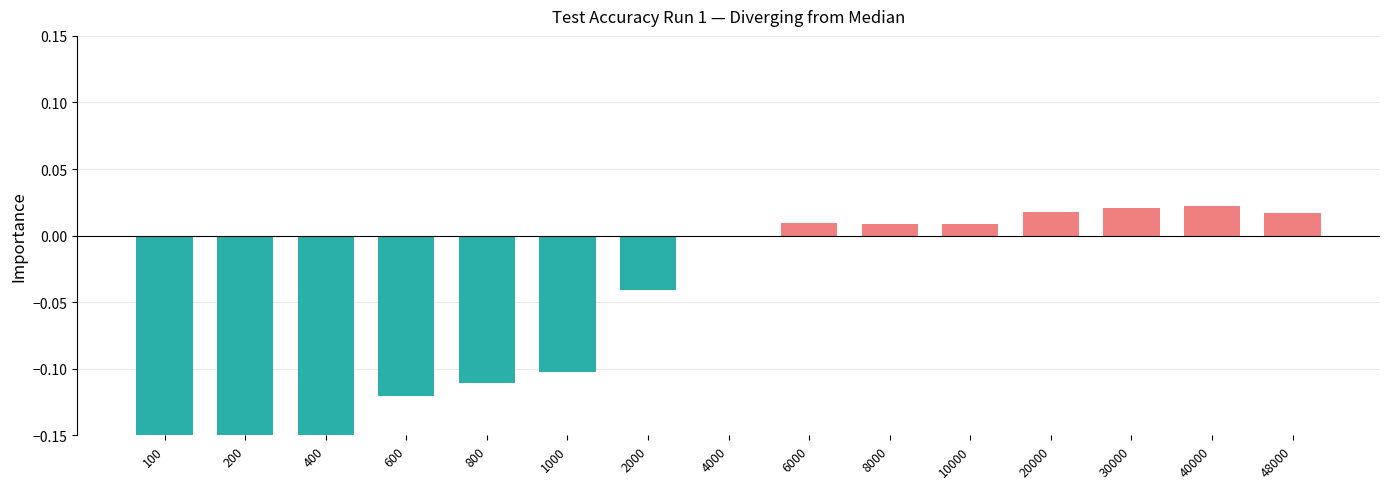

How many values are below 0?

7